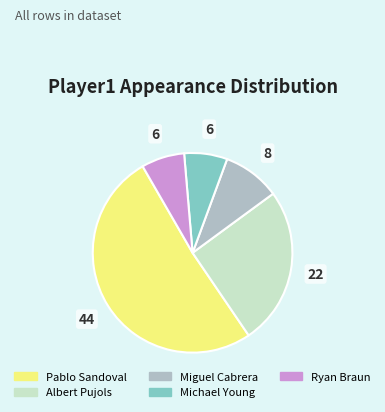

Which slice represents more than half of the pie?

Pablo Sandoval